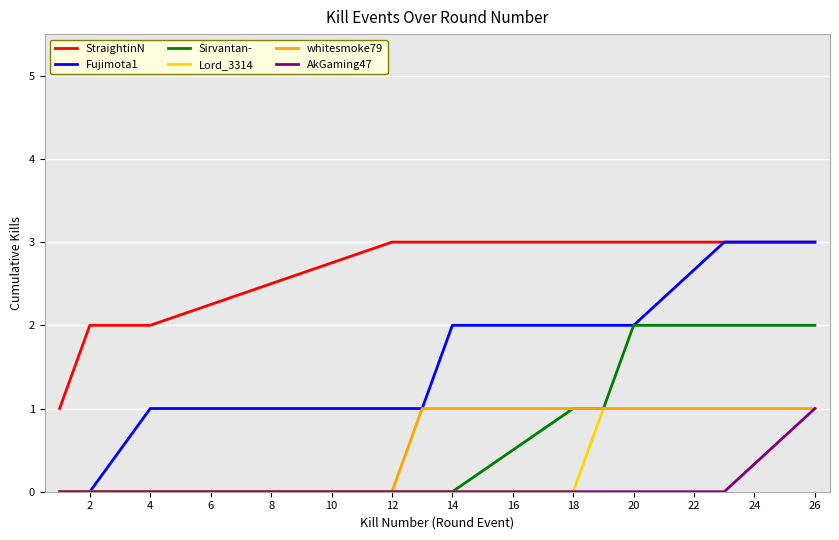

Count the number of data series in this chart.

6